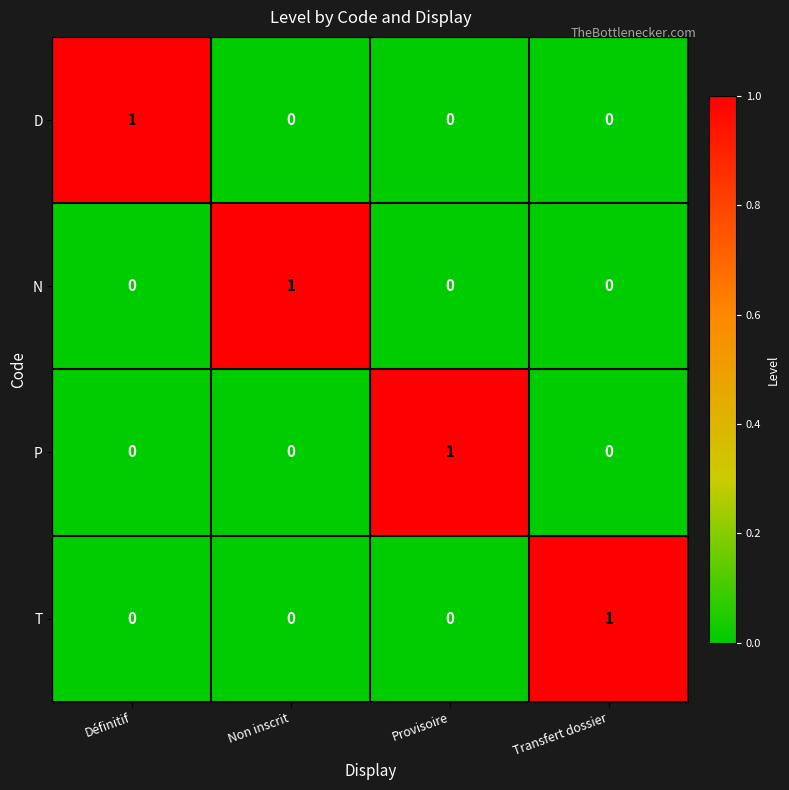

How many T values are between 0 and 1?

4